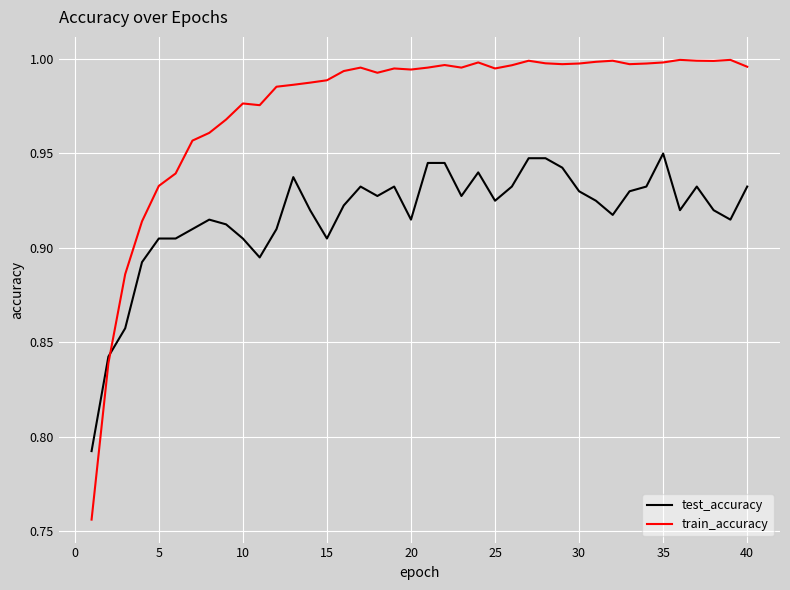

Which series ends up on top after the final intersection of test_accuracy and train_accuracy?

train_accuracy